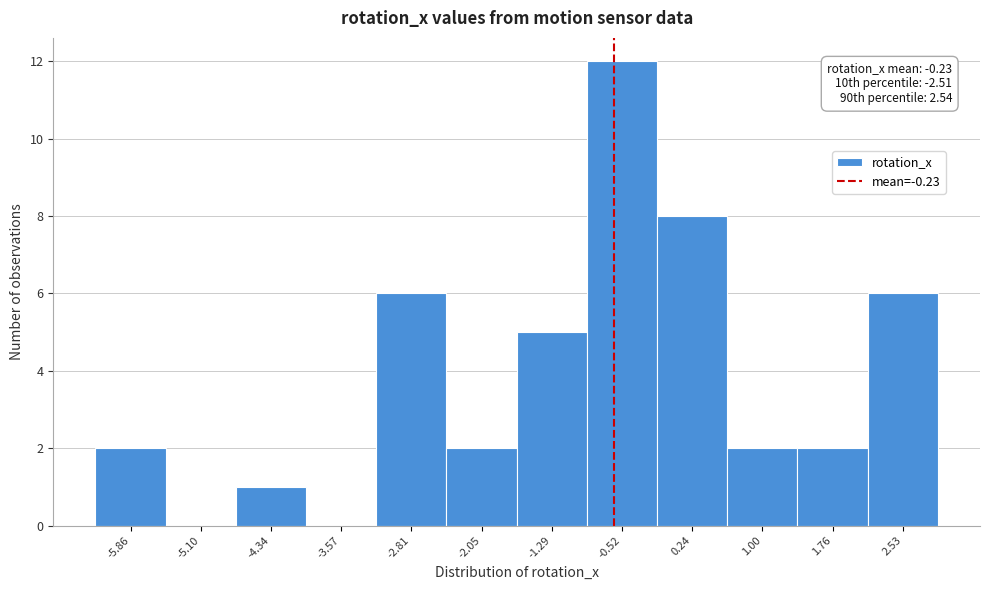

Reading left to right, list all the values displayed in this chart.

-5.86=2	-5.10=0	-4.34=1	-3.57=0	-2.81=6	-2.05=2	-1.29=5	-0.52=12	0.24=8	1.00=2	1.76=2	2.53=6